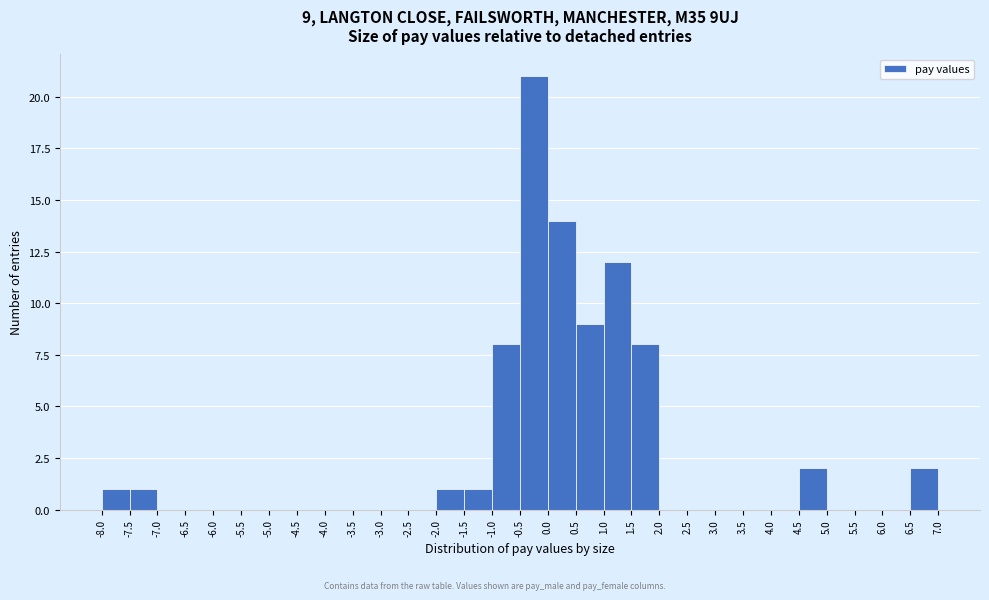

Which range on the x-axis has the tallest bar?

-0.5 to 0.0